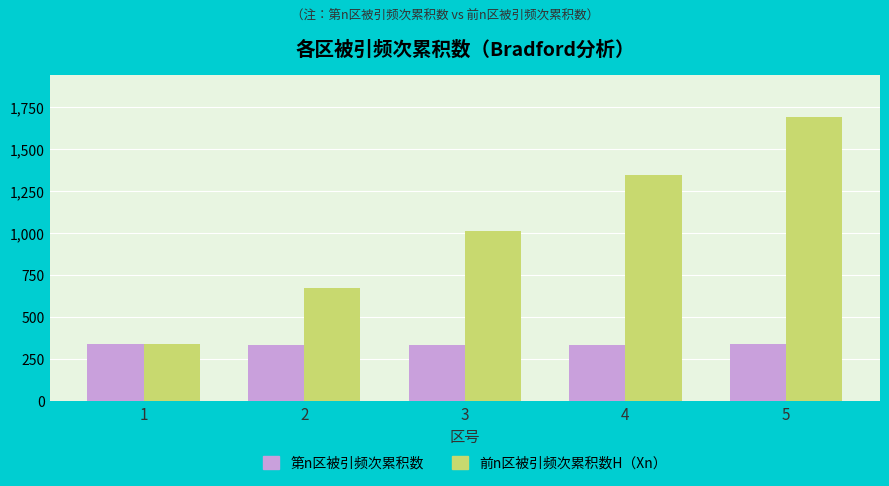

What are all the series names shown in the legend?

第n区被引频次累积数, 前n区被引频次累积数H（Xn）